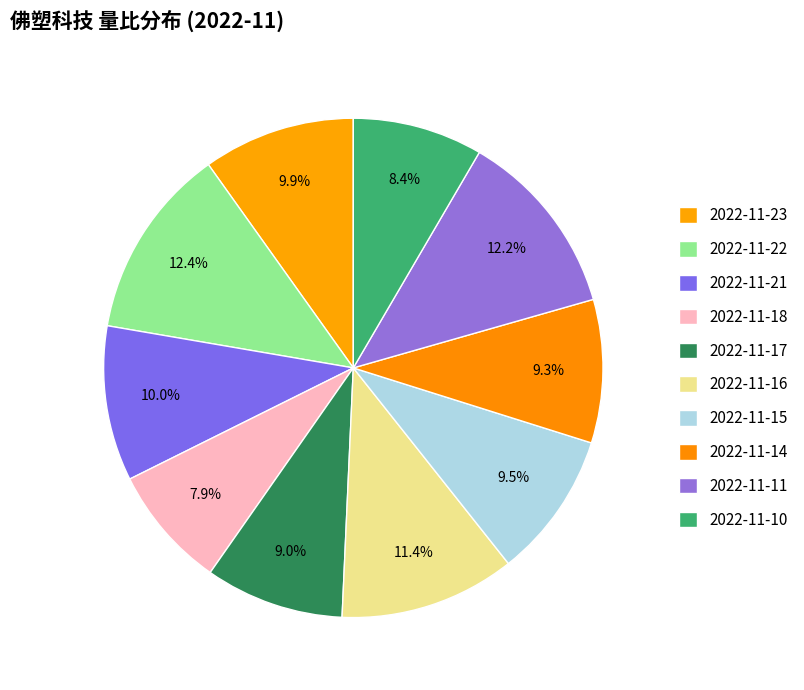

Count the number of slices in the pie.

10